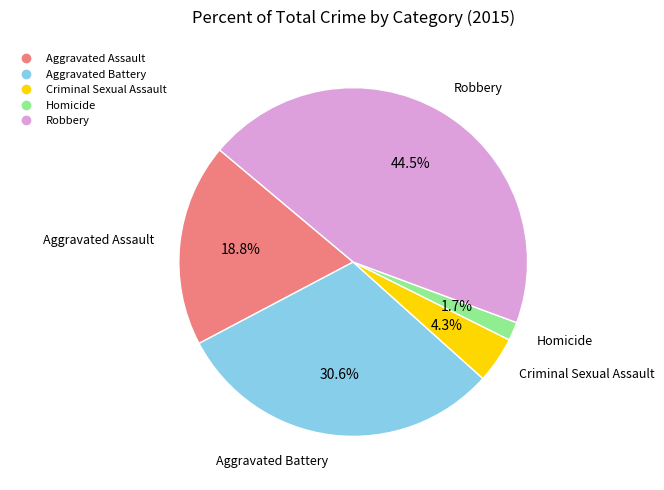

Which category has the smallest portion of the pie?

Homicide